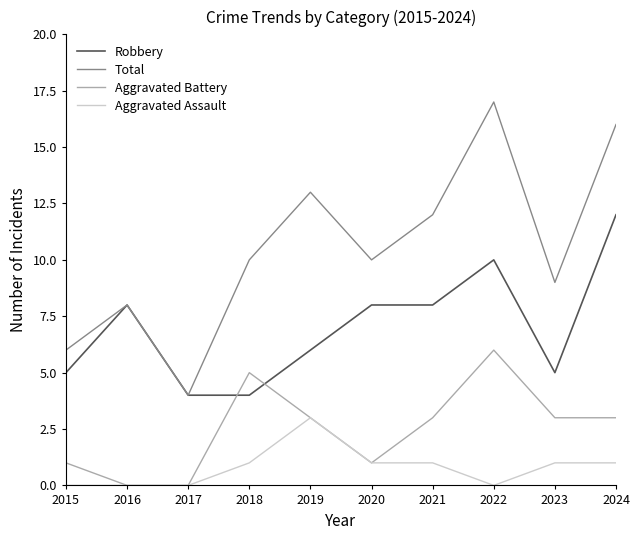

What is the highest value of the Total series?

17